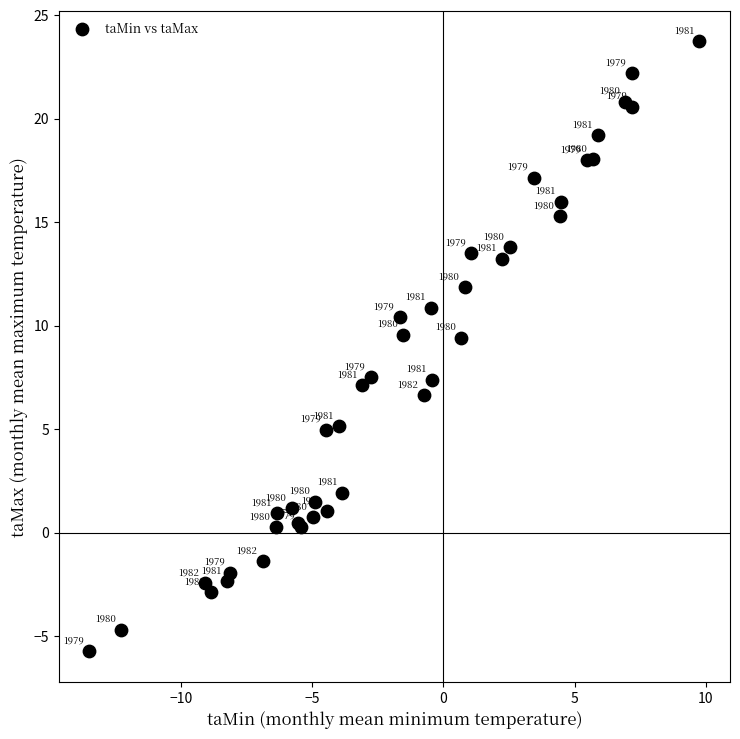

What Y value in the scatter plot is closest to 8?

7.5